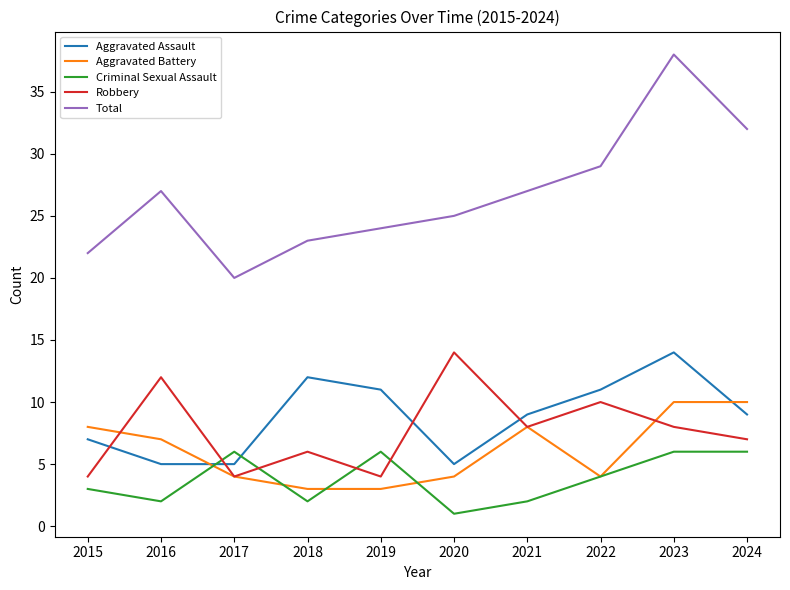

Count the number of categories in the chart.

10